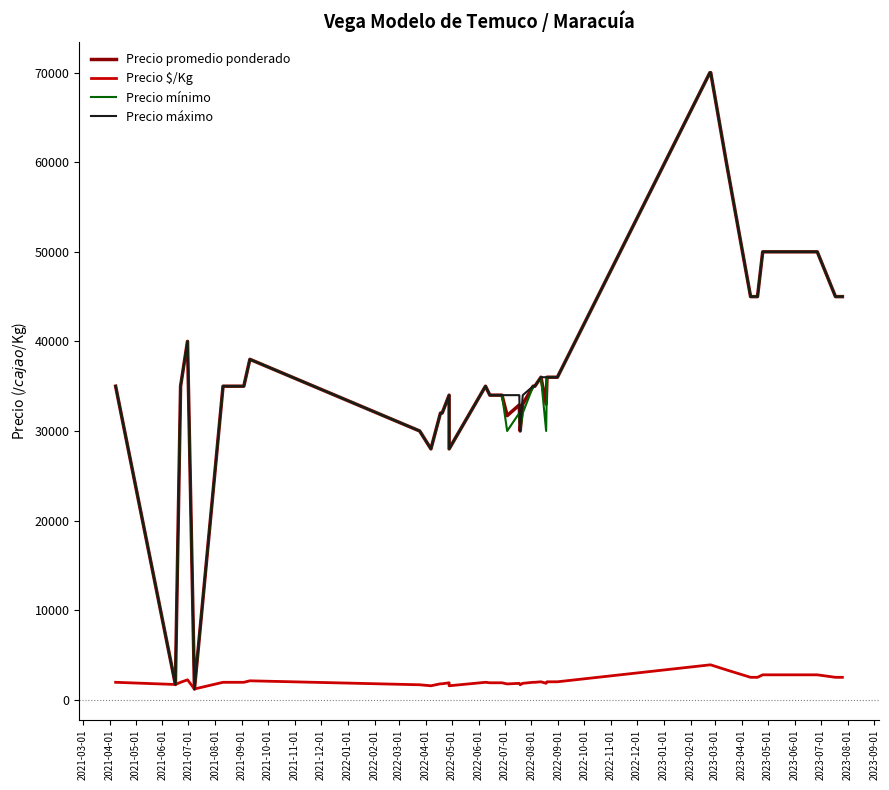

How many data points in Precio máximo are less than 35000?

14